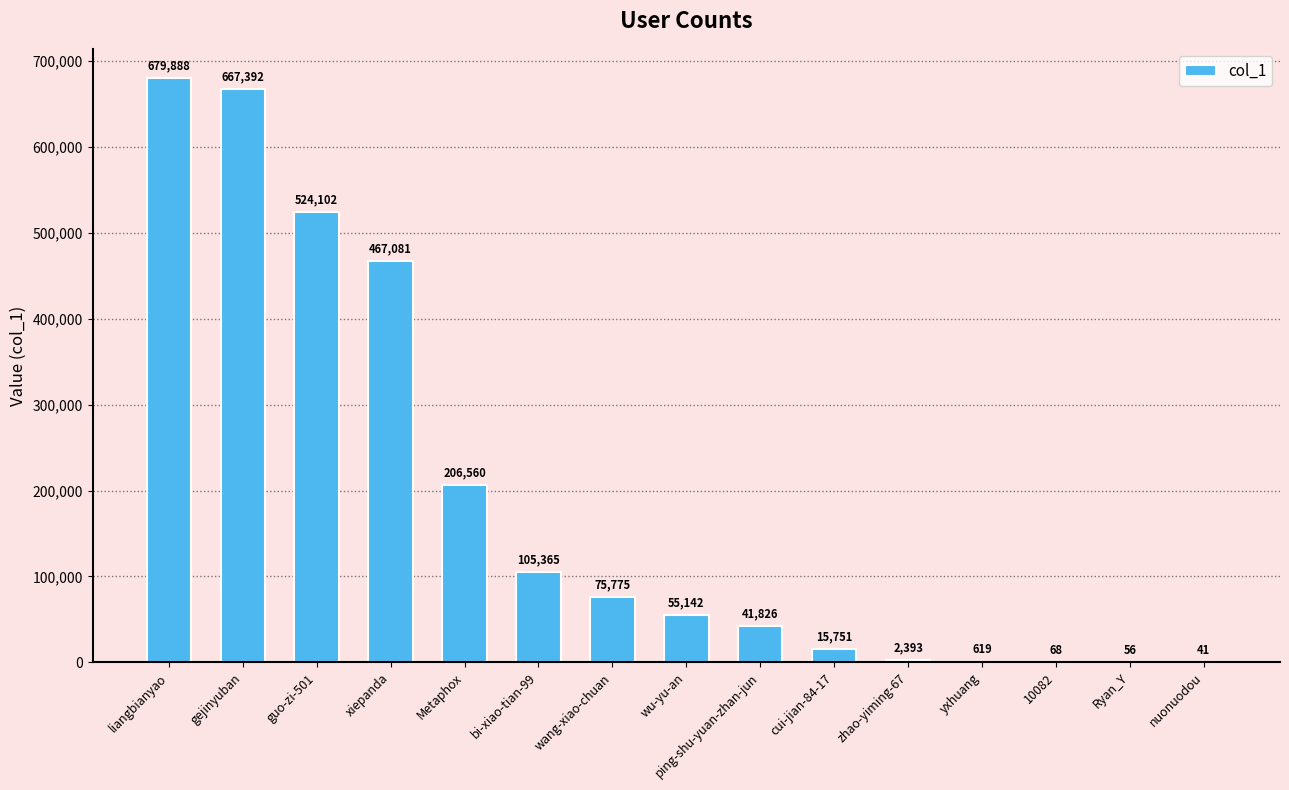

What is the maximum value shown in the chart?

679888